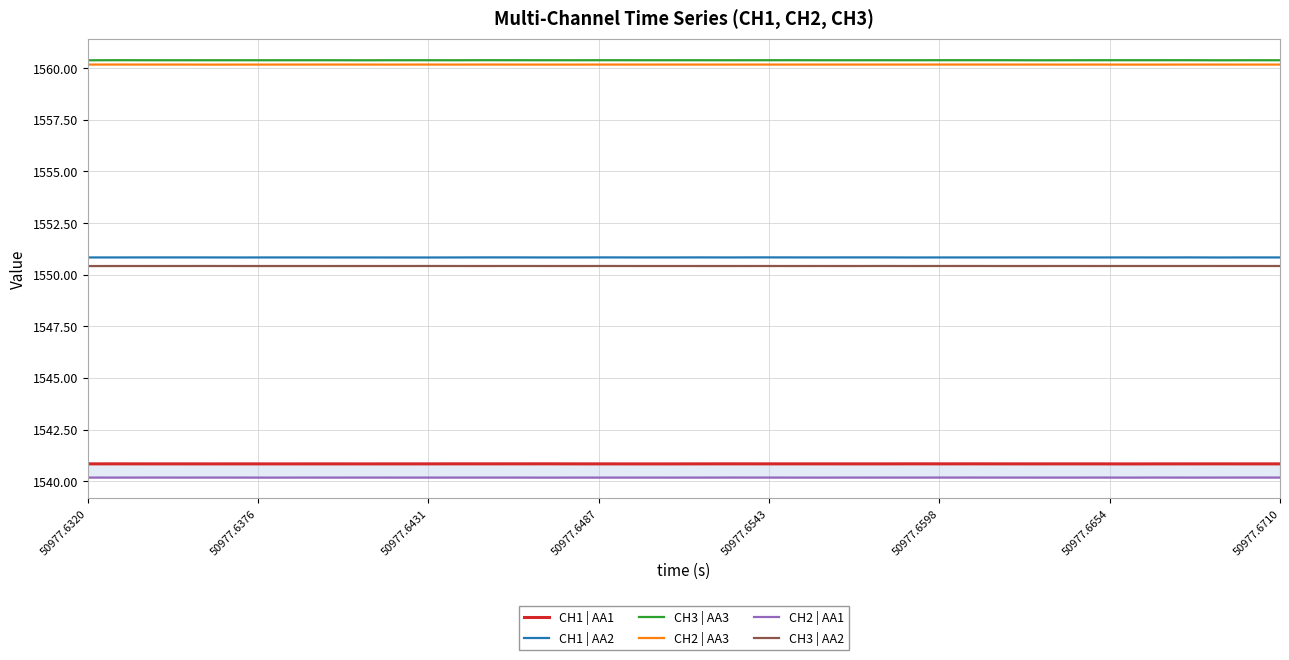

What is the lowest value of the CH3 | AA3 series?

1560.4